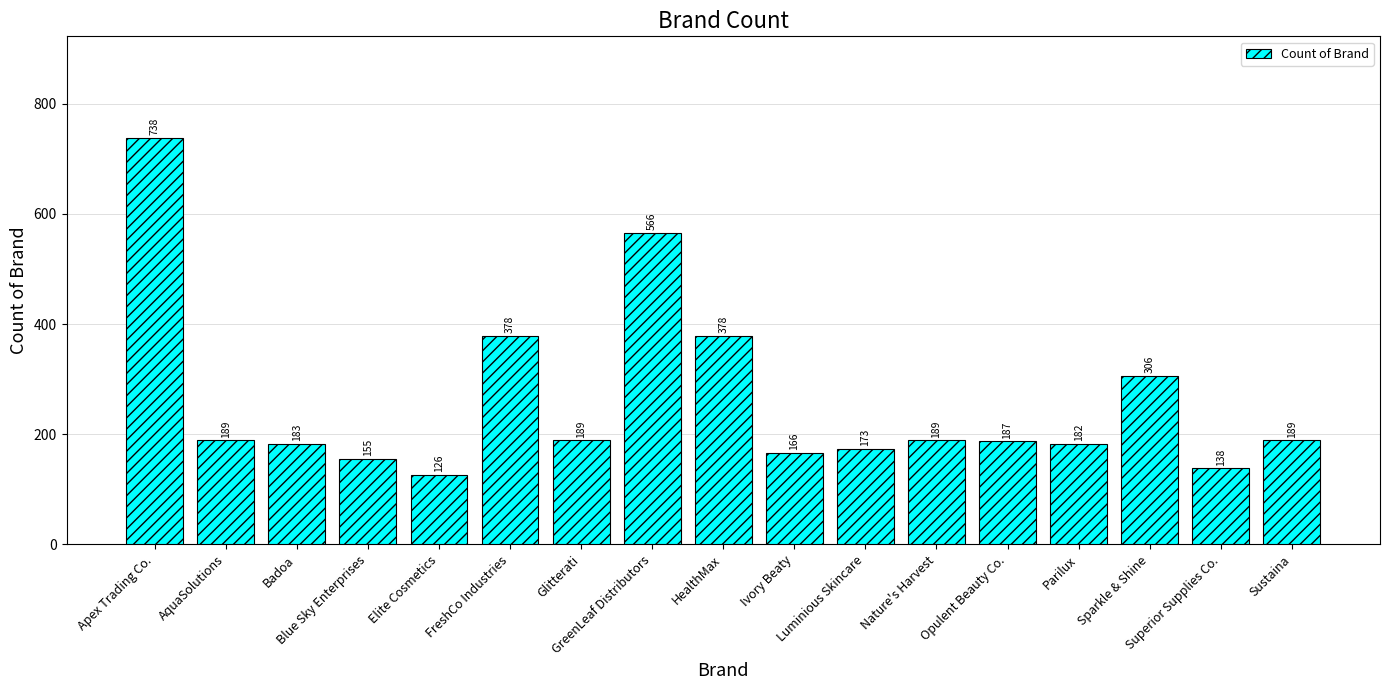

What is the difference between the second highest and second lowest values?

428